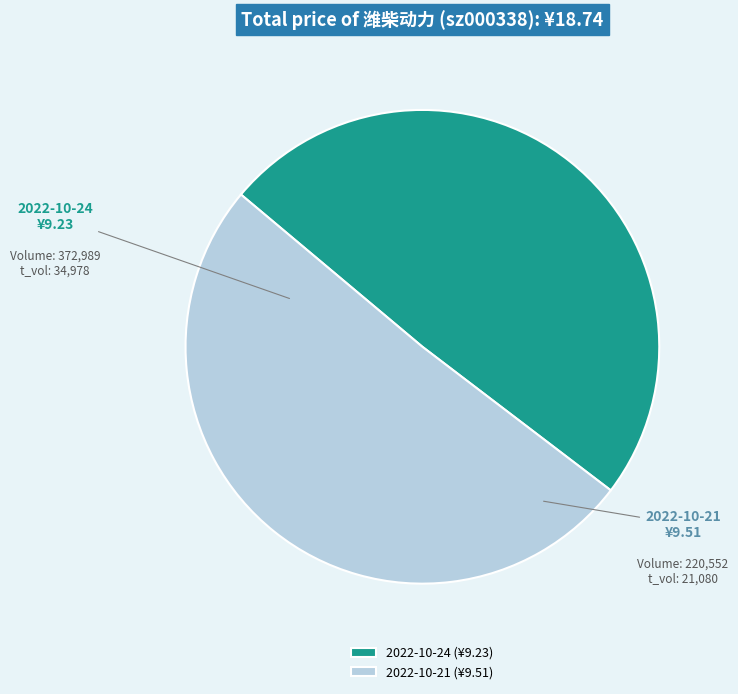

Which slice is the largest?

2022-10-21